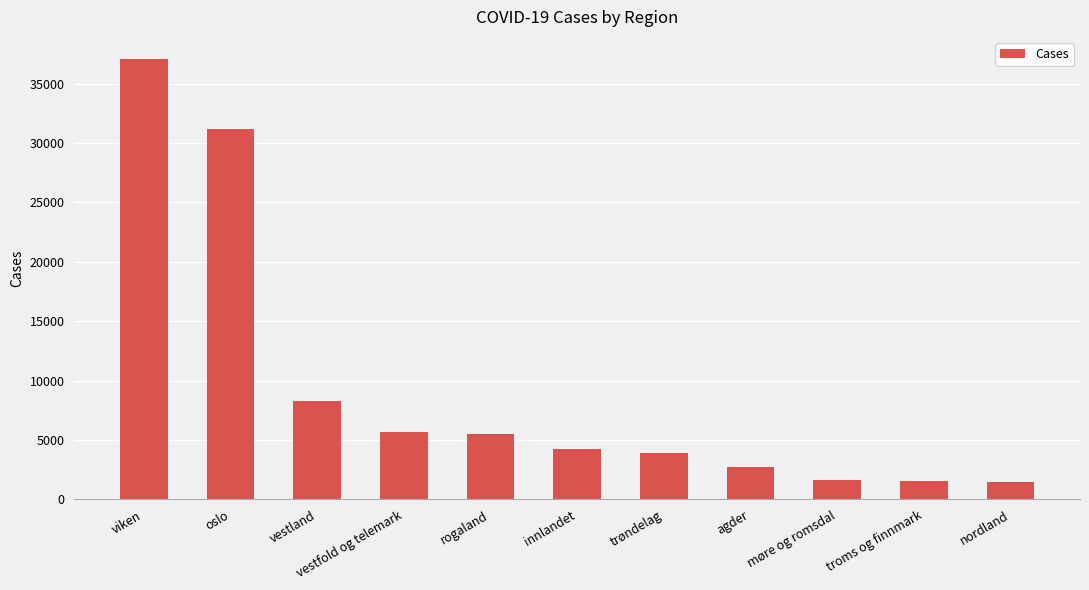

What position from the left is vestland?

3